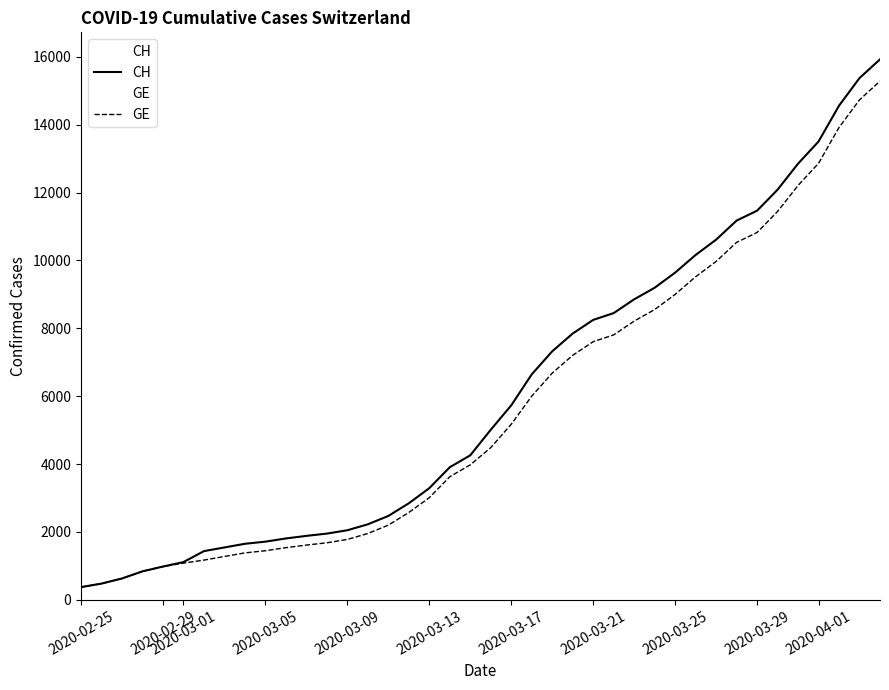

What is the maximum value shown in the chart?

15926